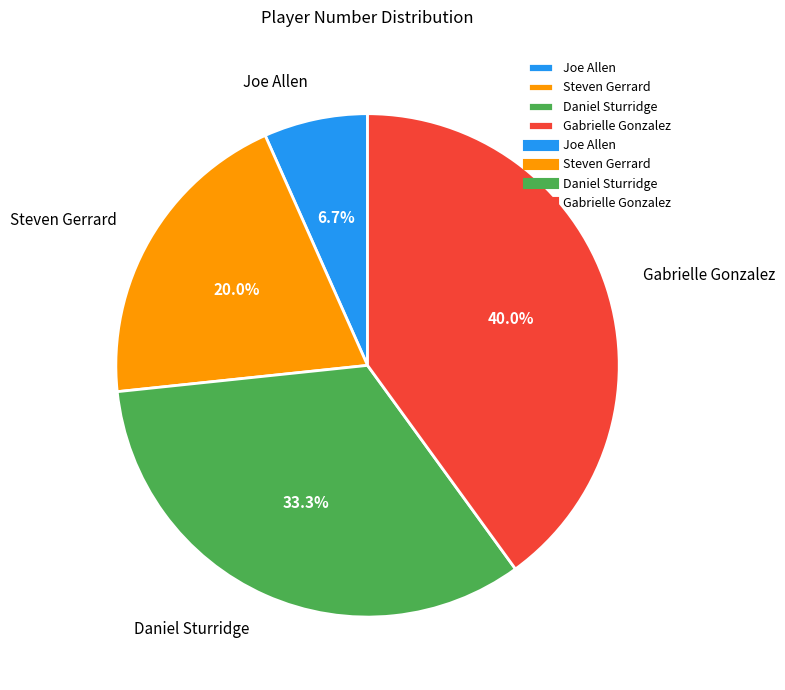

Combined, do Joe Allen and Steven Gerrard account for over 50%?

No